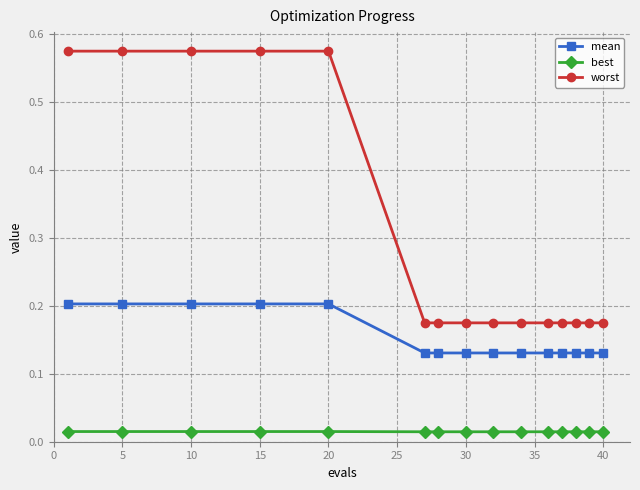

Rank the series by their maximum value, from highest to lowest.

worst, mean, best